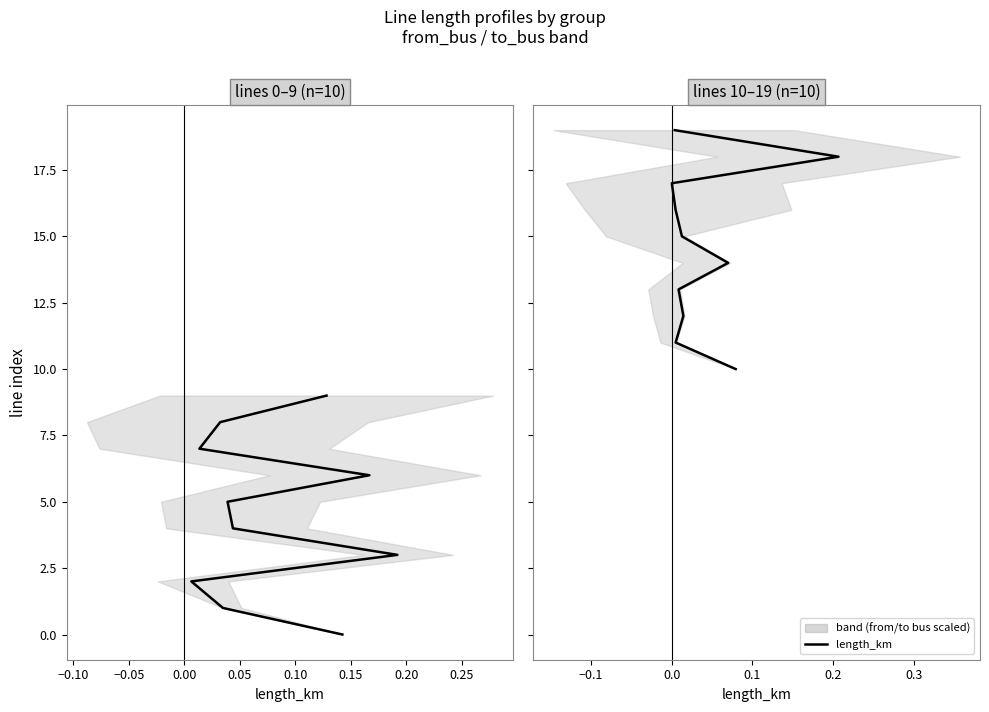

How many data points are less than 15?

5